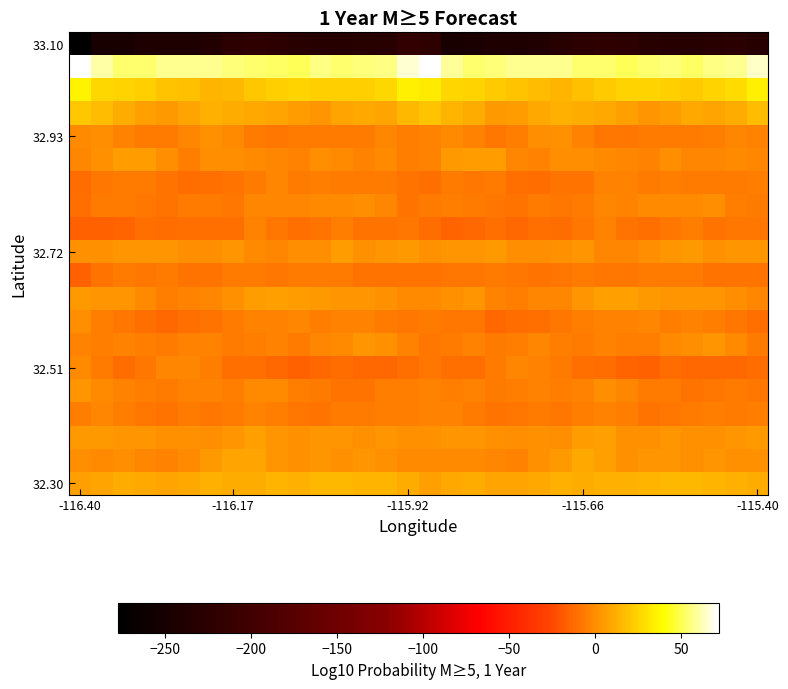

How many data points does each series have?

32